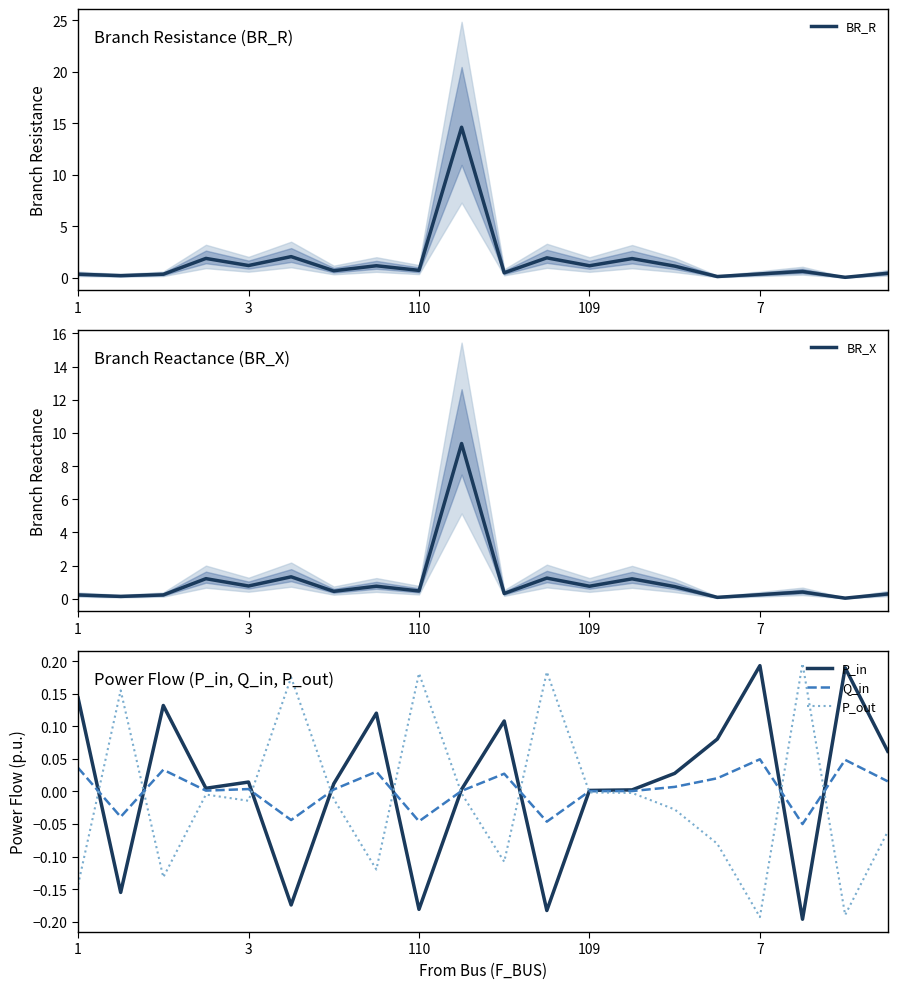

How many distinct data groups are displayed?

5